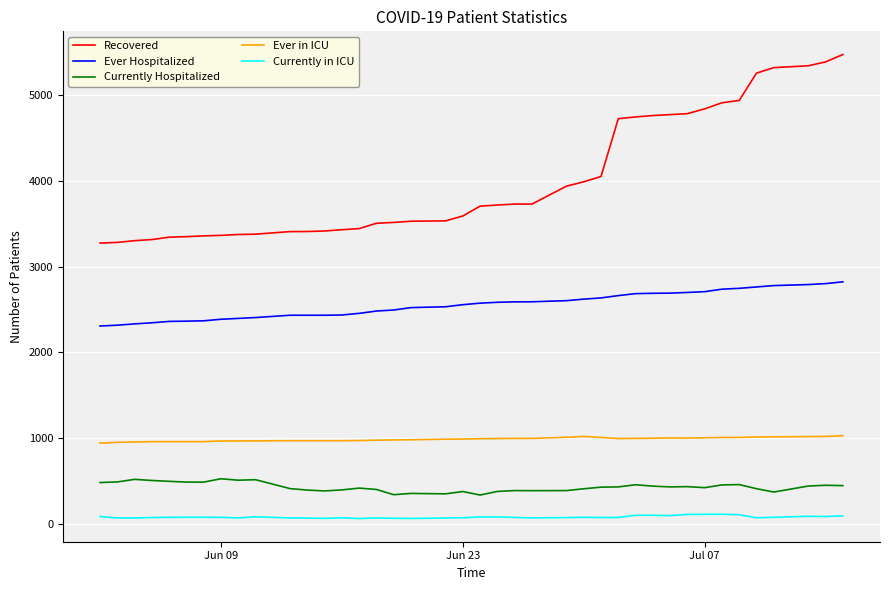

What is the highest value of the Ever in ICU series?

1028